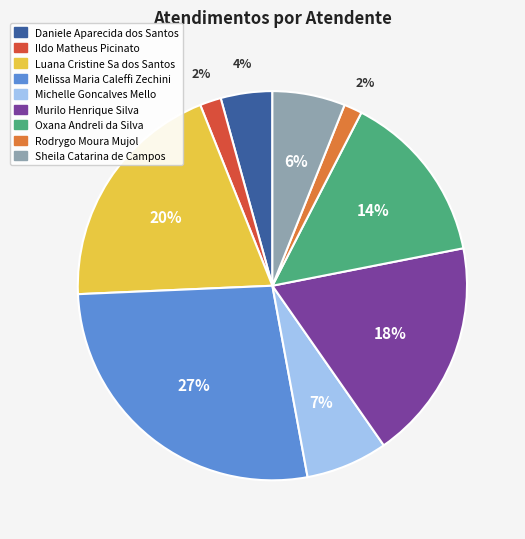

What is the largest slice in the pie chart?

Melissa Maria Caleffi Zechini